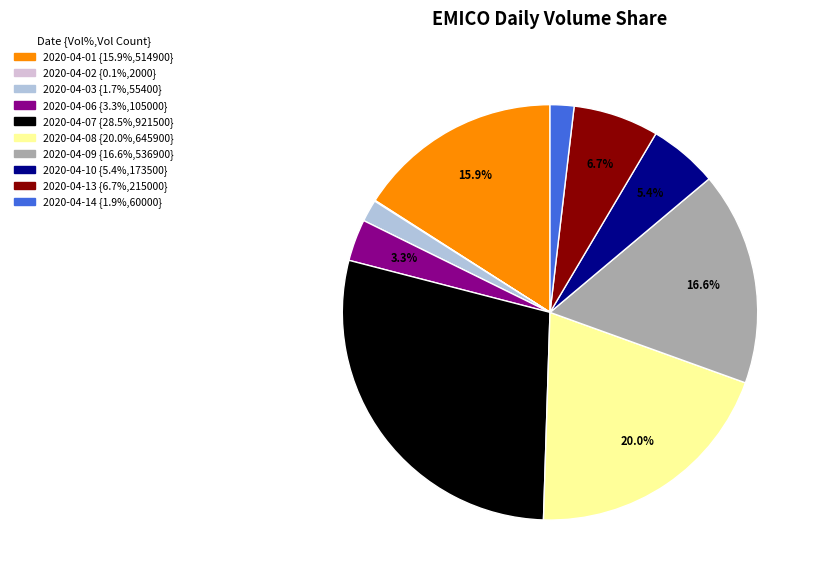

Is there any slice that represents more than half of the pie?

No